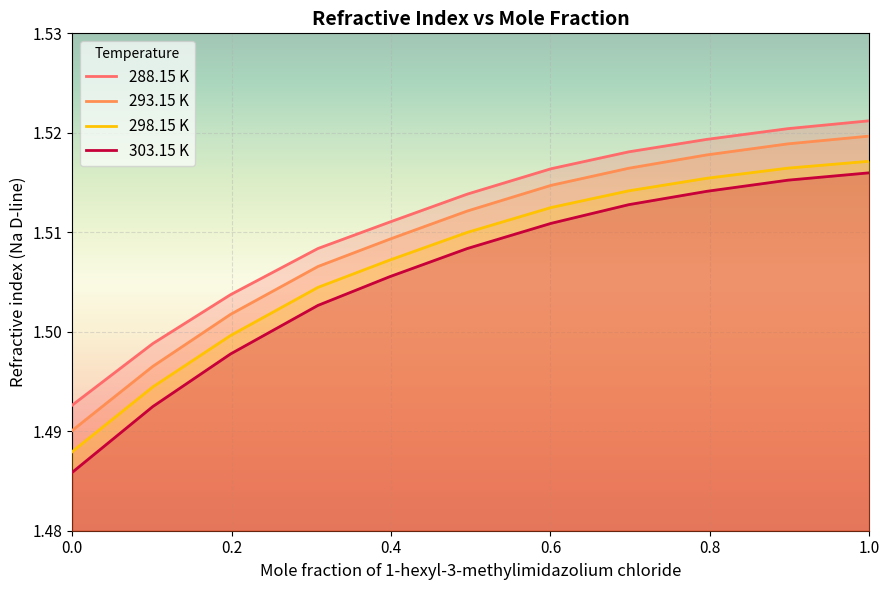

True or false: 293.15 K has more than 2 interior local peaks.

False